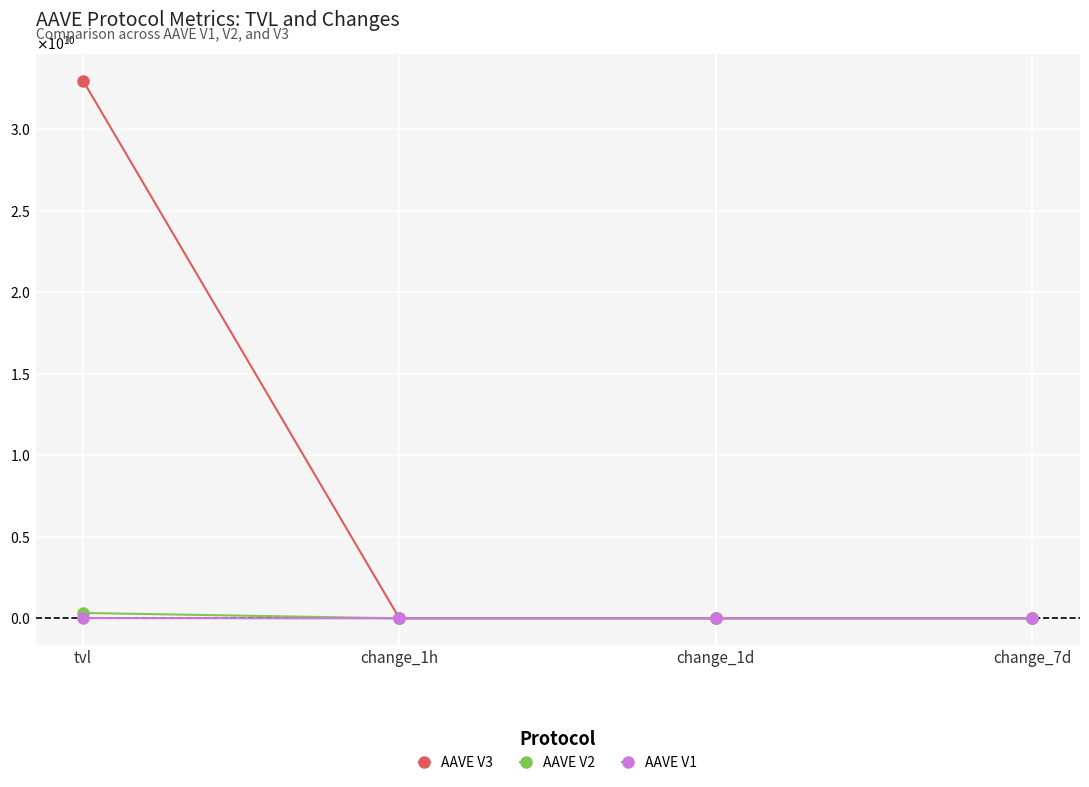

Does the chart have visible grid lines?

Yes